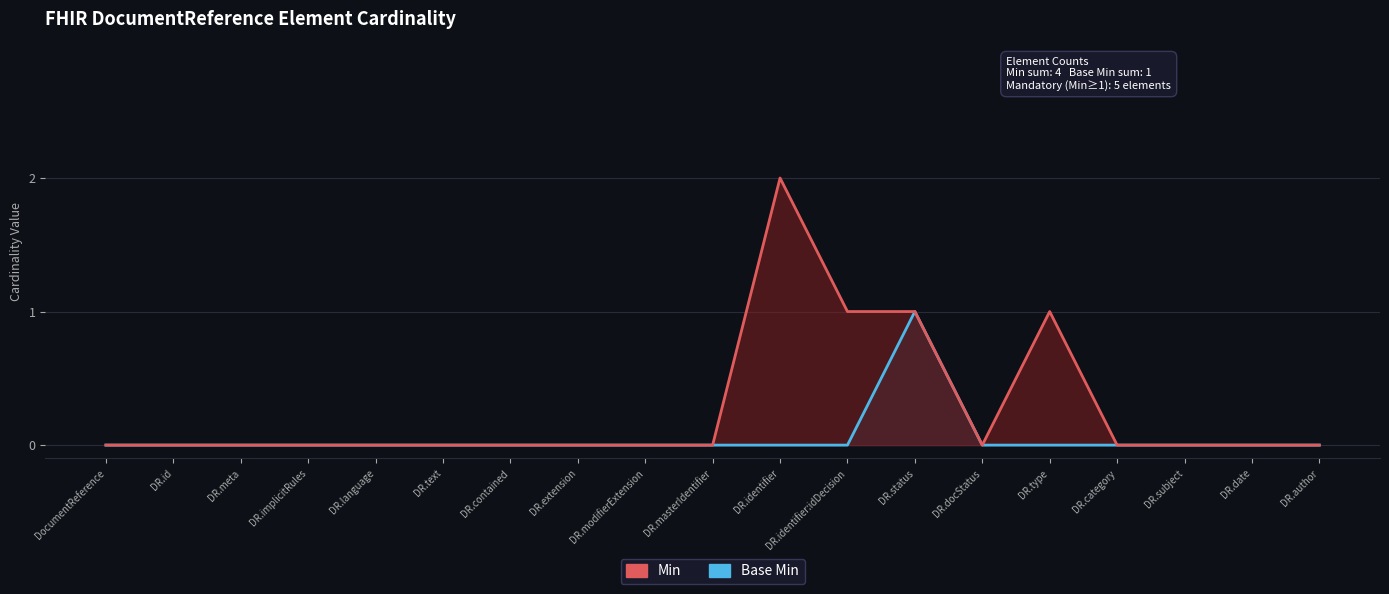

What is the label of the 13th point from the right?

DR.contained